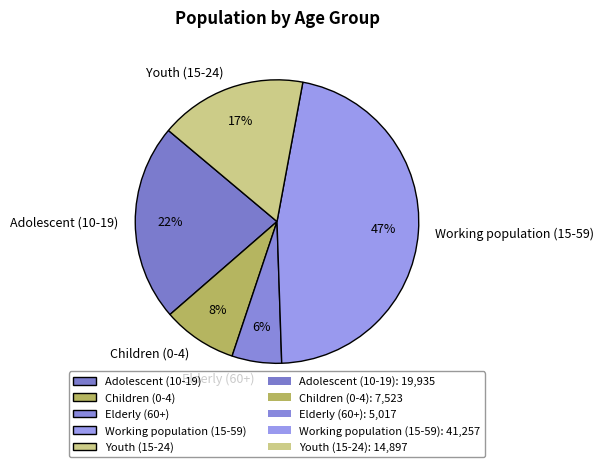

The Children (0-4) slice represents 8% of the pie. True or false?

True